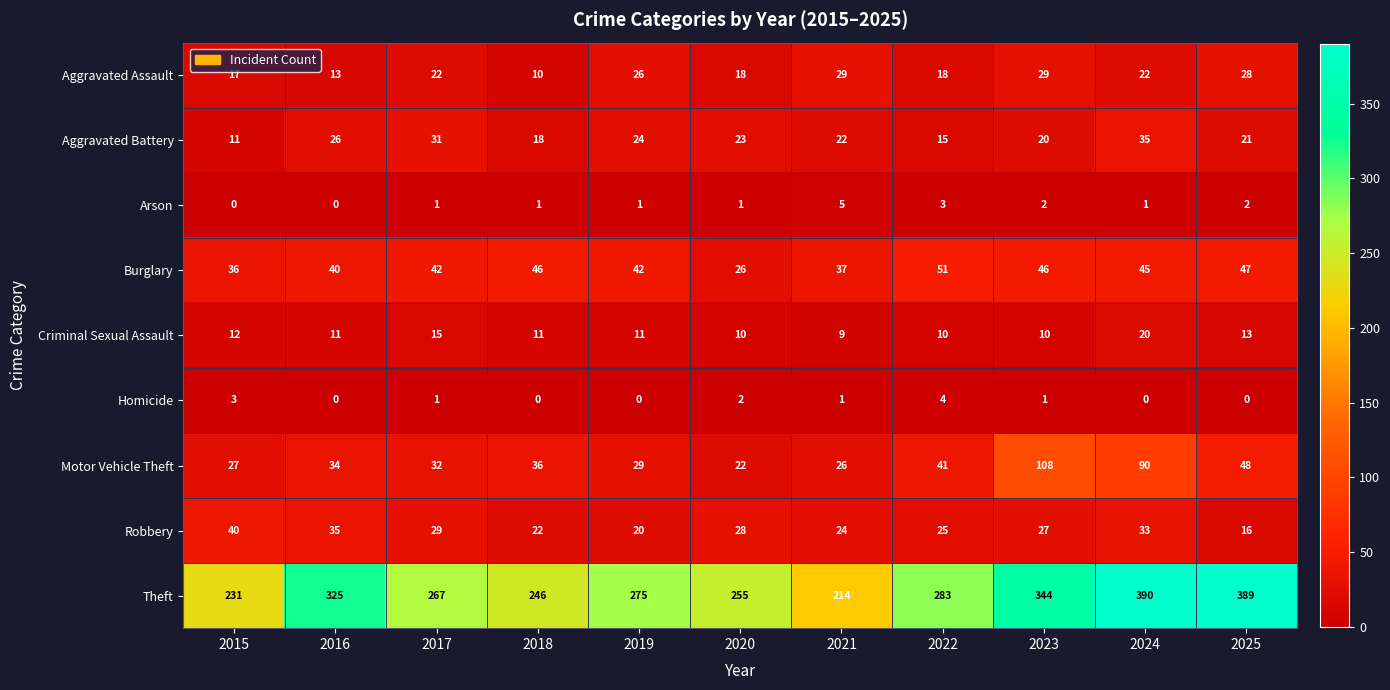

Which series has the widest spread of values?

Theft